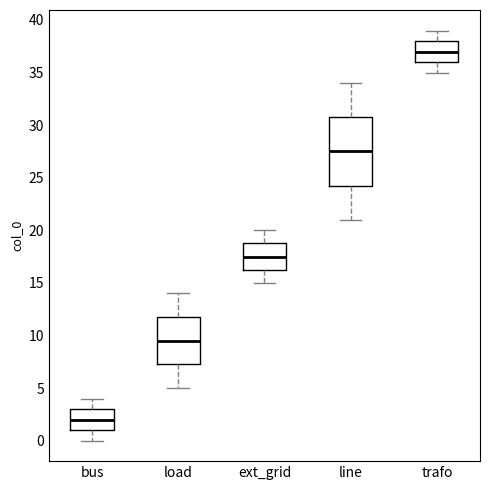

Where does the lower whisker of the box for load end on the y-axis? The values are not printed on the chart, so give them approximately, as read against the axis.

5.0